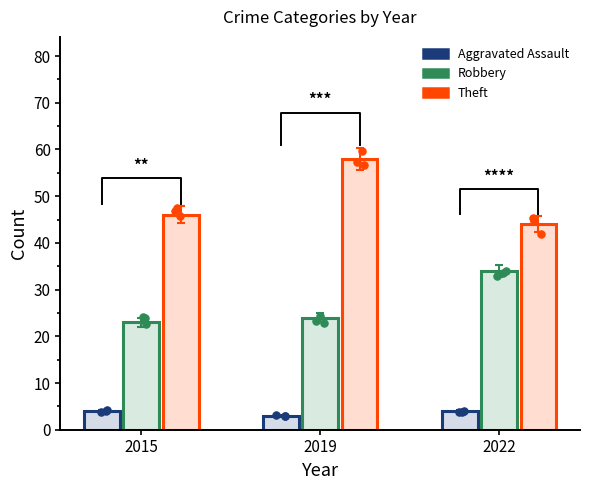

Which series has the largest total across all categories?

Theft